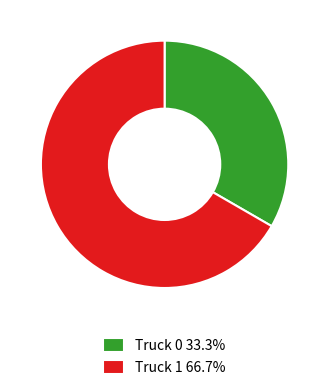

Which category has the smallest portion of the pie?

Truck 0